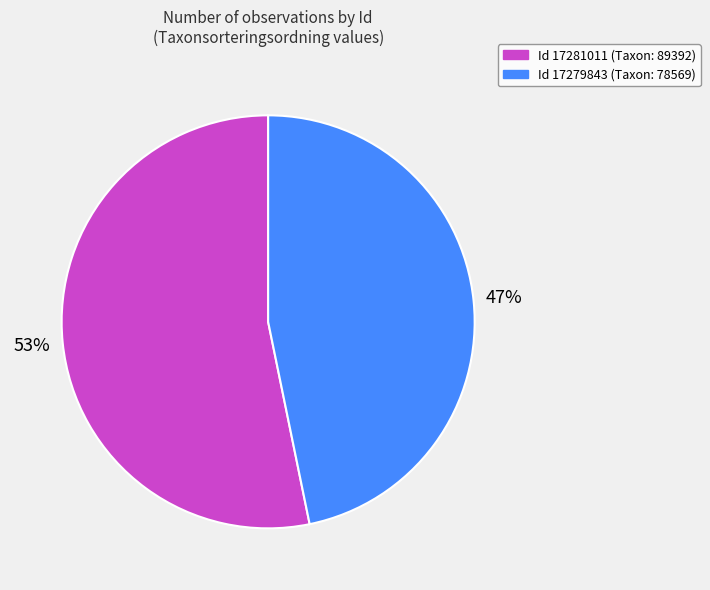

To the nearest percent, what is the average slice percentage?

50%